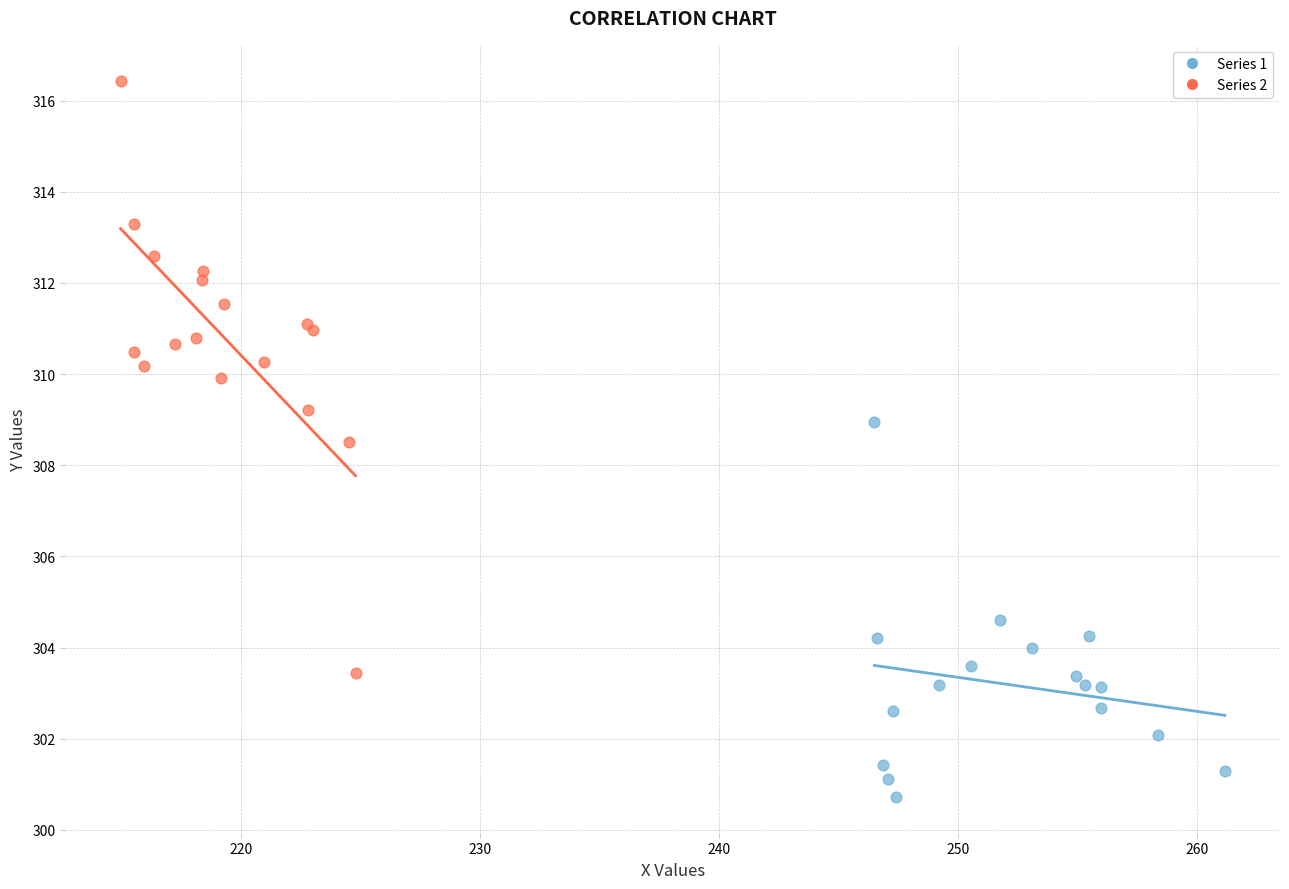

Which series contains the lowest Y value?

Series 1